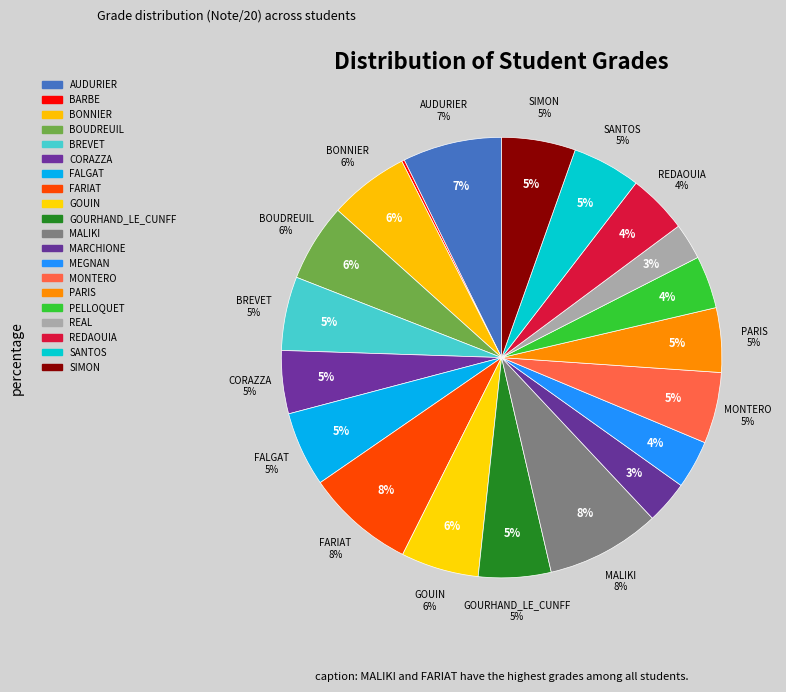

Is there any slice that represents more than half of the pie?

No